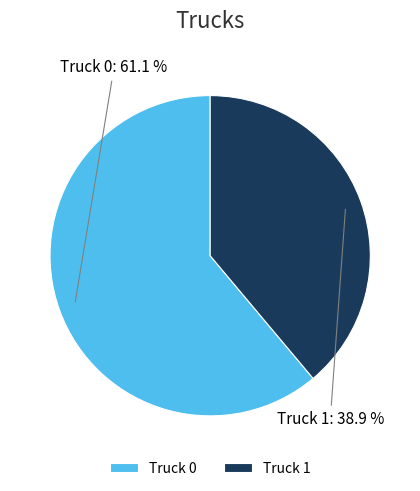

Count the number of slices in the pie.

2